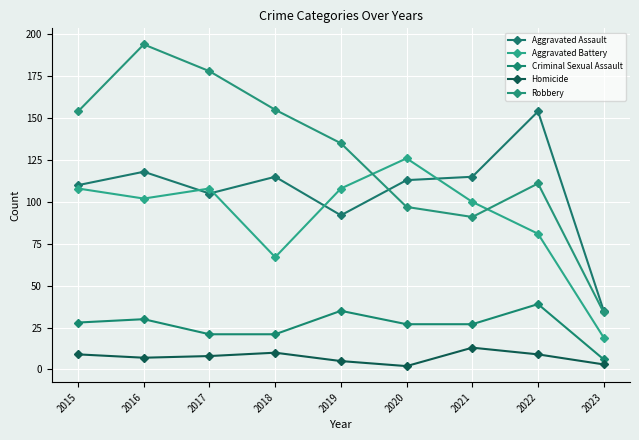

How many interior local peaks does the Robbery series have?

2